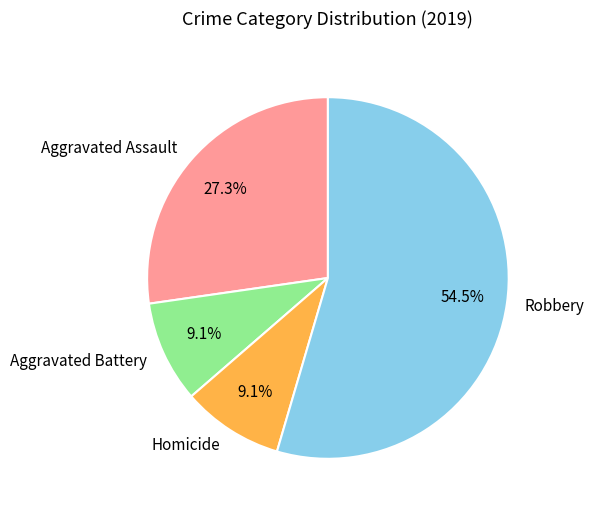

Count the number of slices in the pie.

4